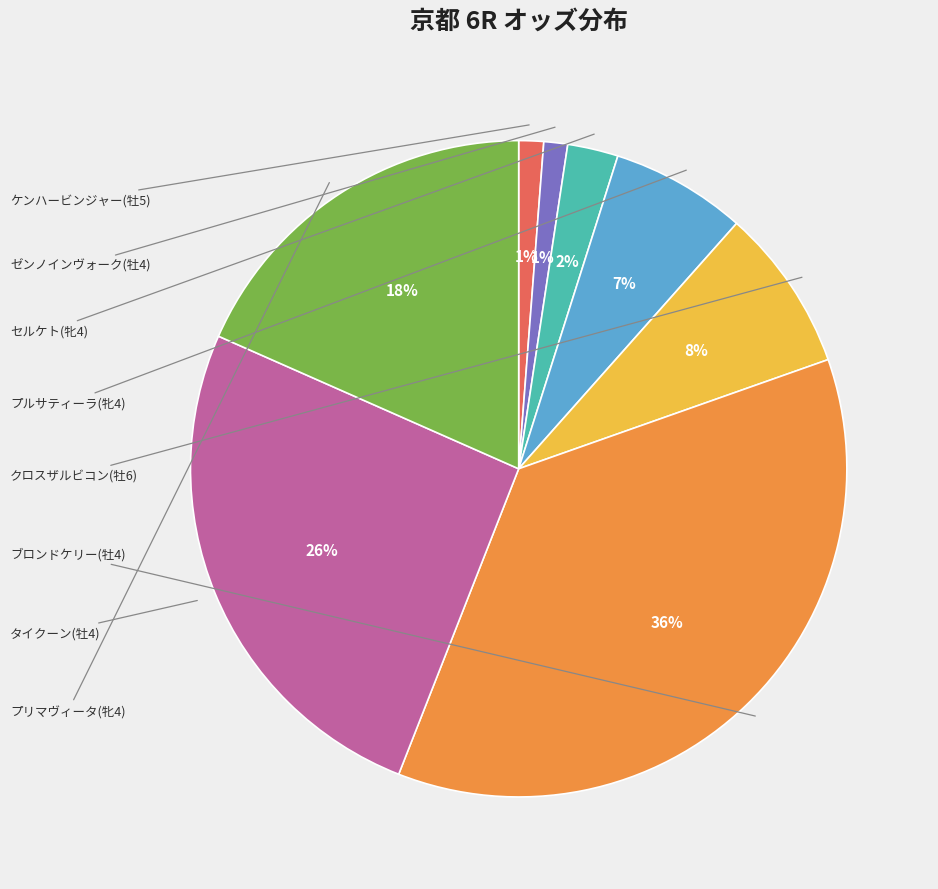

To the nearest percent, what is the difference between the largest and smallest slice percentages?

35%